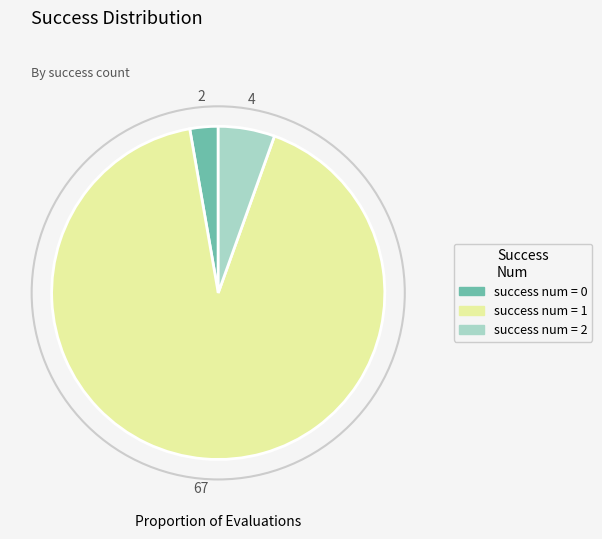

Is there any slice that represents more than half of the pie?

Yes